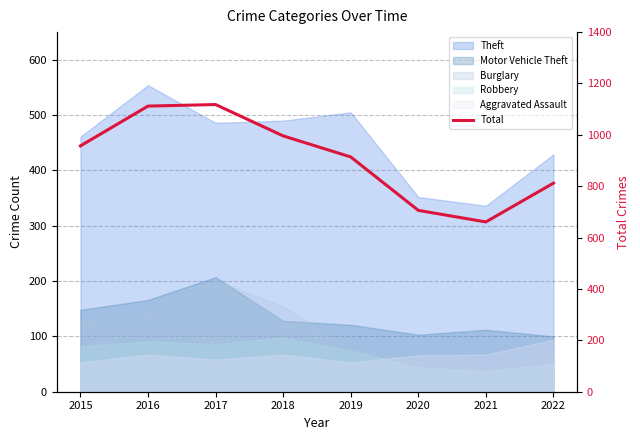

How many data points are above 957?

3